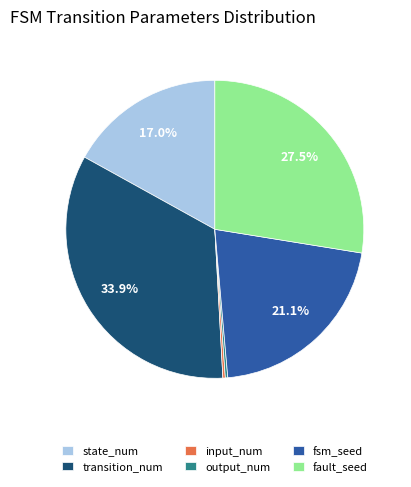

What is the total percentage of fsm_seed and fault_seed?

48.6%